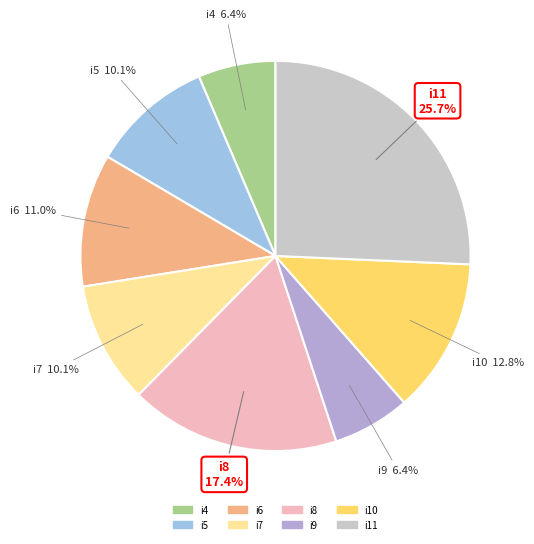

How much of the chart is everything except i4?

93.6%